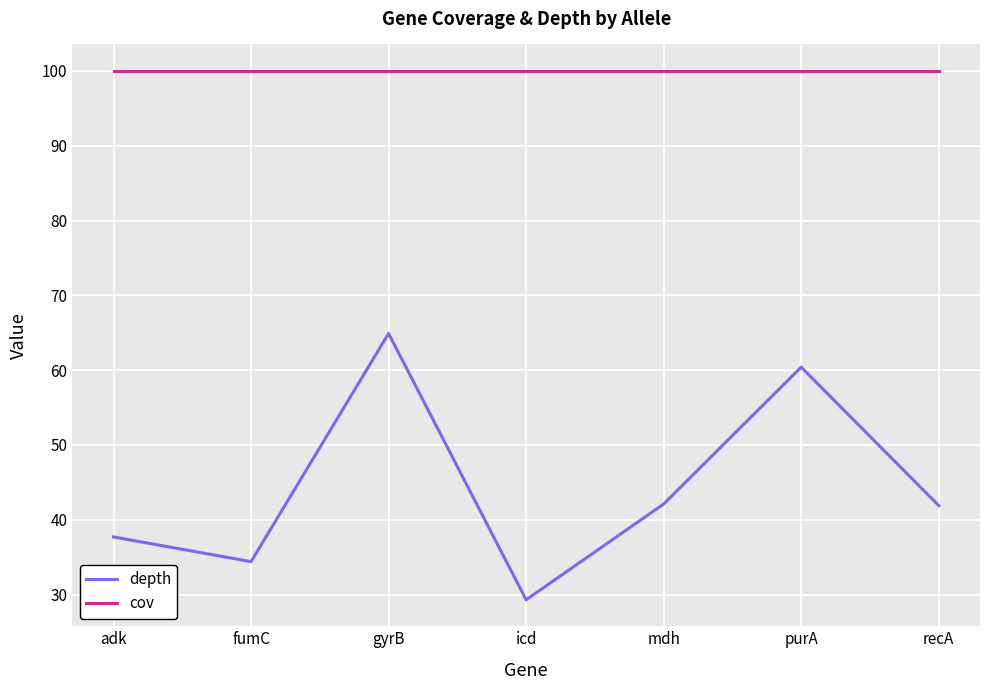

List the series in order of their peak value, highest first.

cov, depth